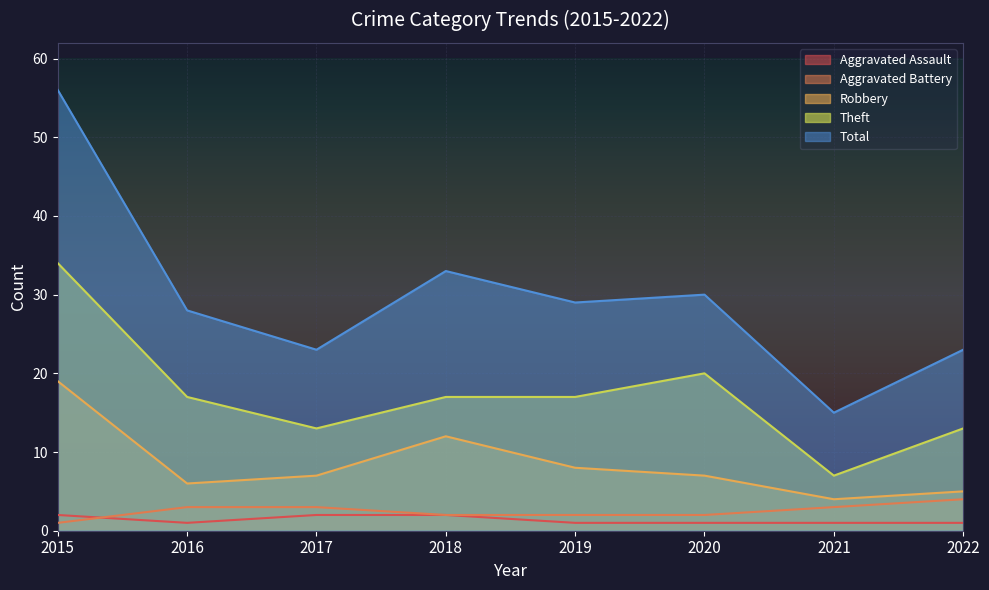

At which category is the sum across all series the highest?

2015